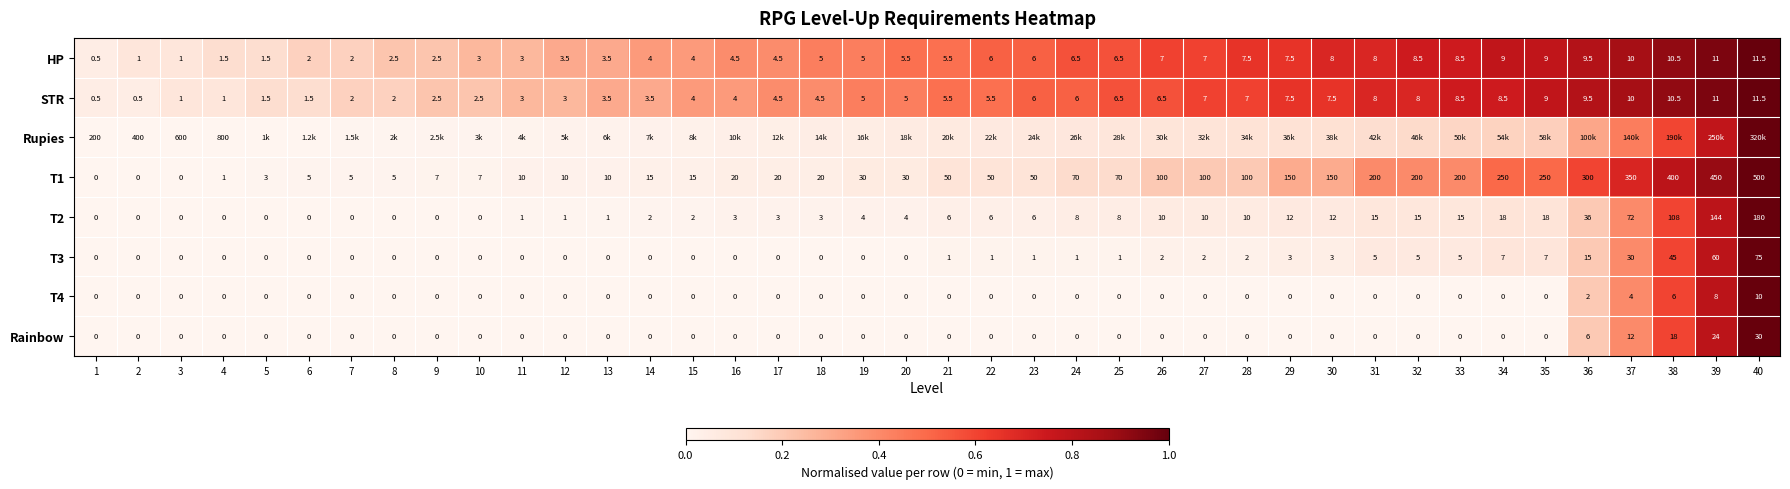

At how many categories does at least one series exceed 0?

40